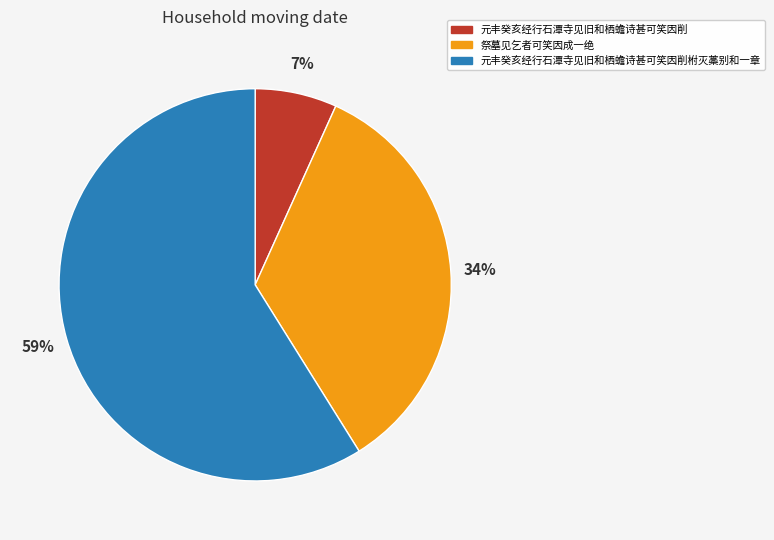

Which category has the biggest portion of the pie?

元丰癸亥经行石潭寺见旧和栖蟾诗甚可笑因削柎灭藁别和一章